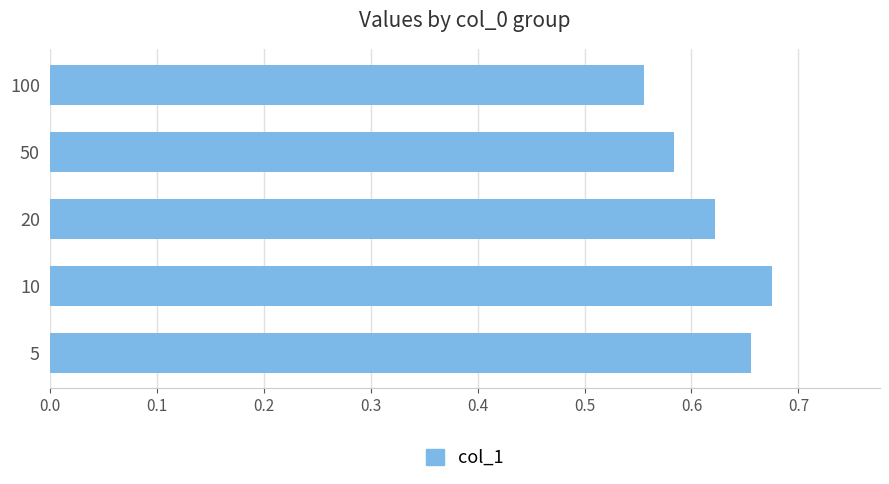

Which label corresponds to the largest value in the chart?

10